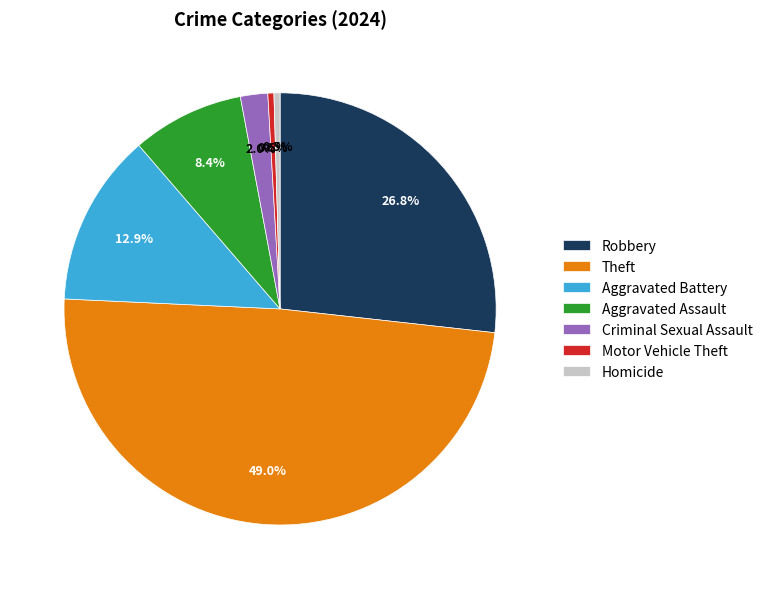

The Aggravated Battery slice represents 13% of the pie. True or false?

True